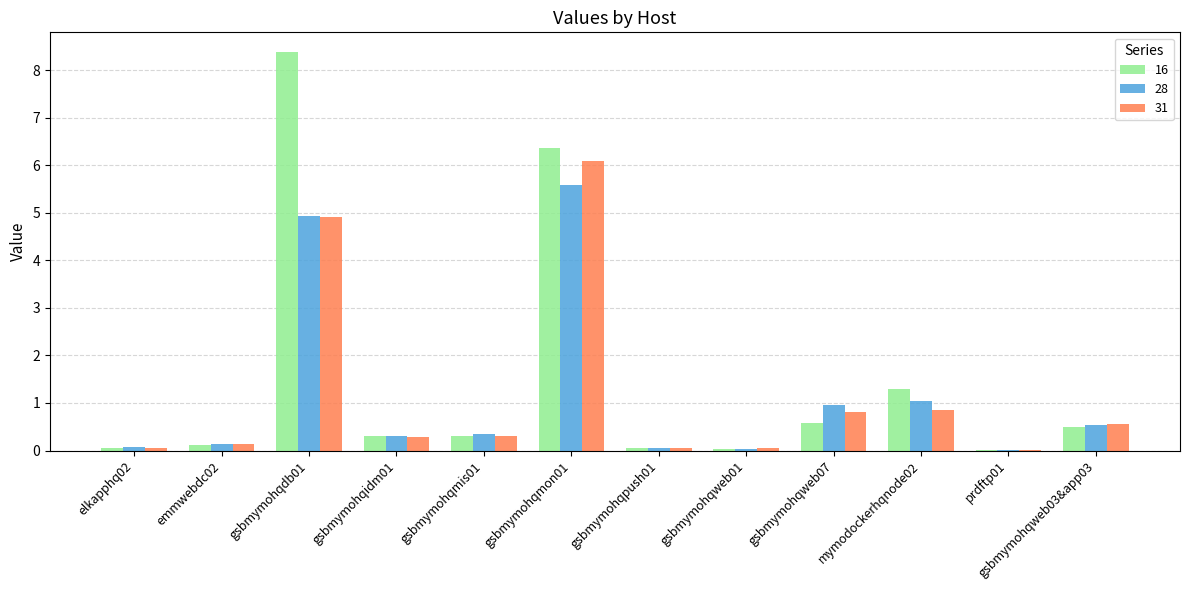

True or false: 16 has a value of 8.4 at gsbmymohqdb01.

True